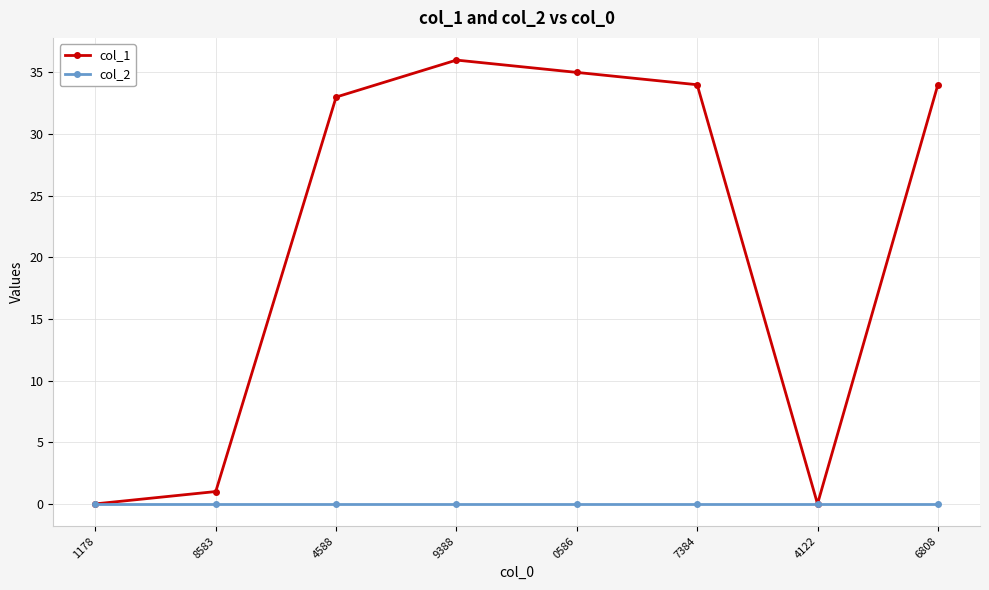

True or false: col_1 has more than 0 points higher than both neighbors.

True